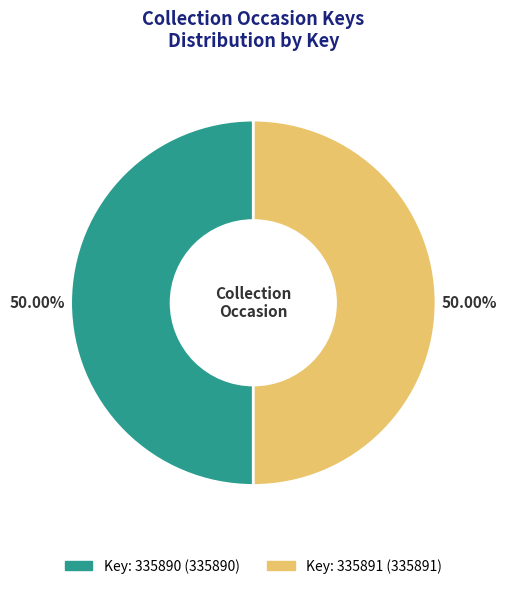

How many slices are in this pie chart?

2